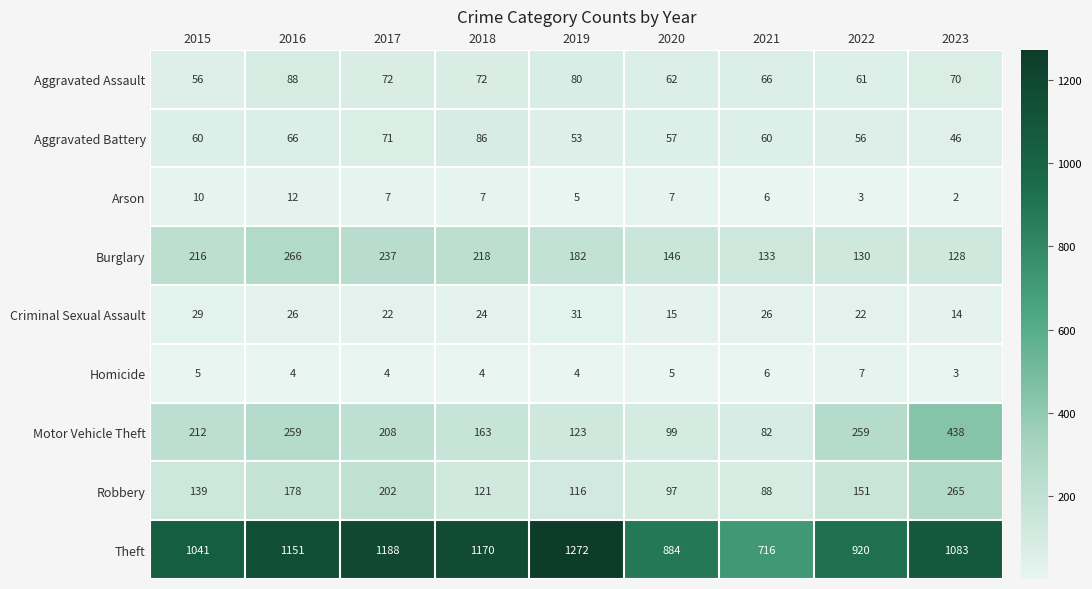

The Aggravated Assault series shows 125 at 2018. True or false?

False